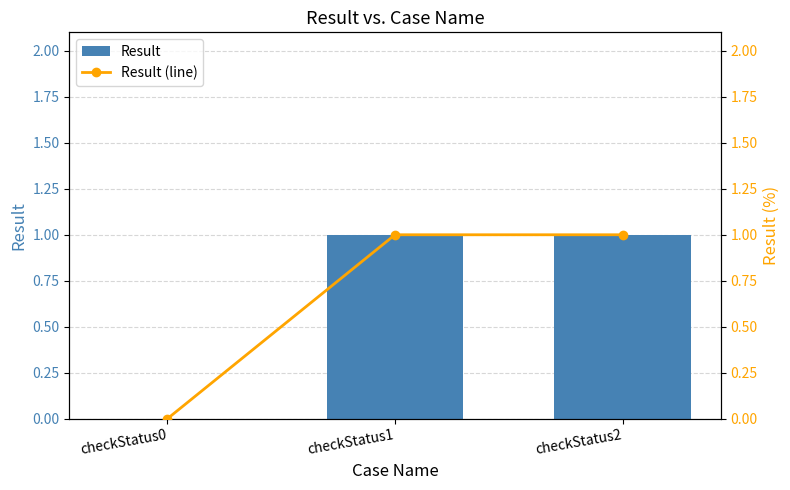

Rank the categories by Result value from highest to lowest.

checkStatus1, checkStatus2, checkStatus0